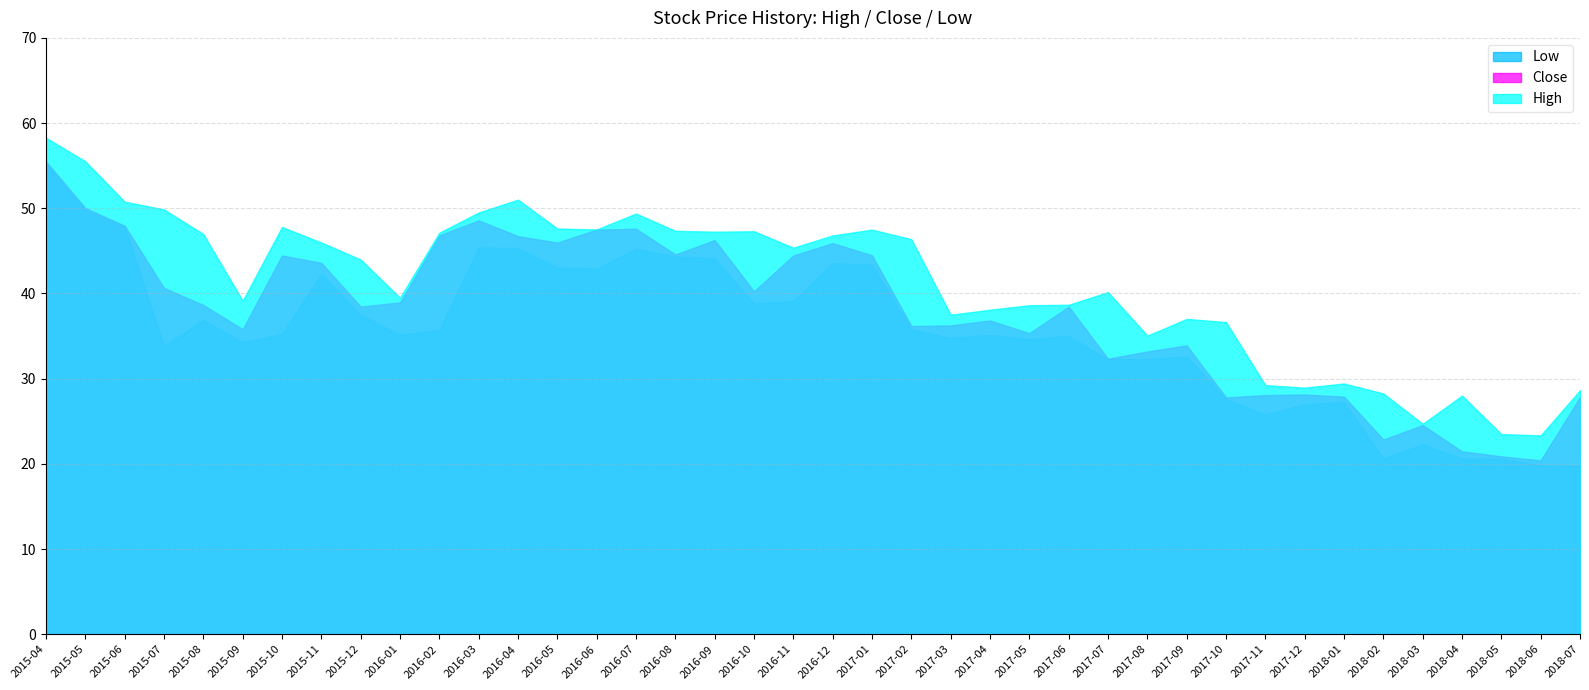

Read the Close value at 2016-11.

44.5